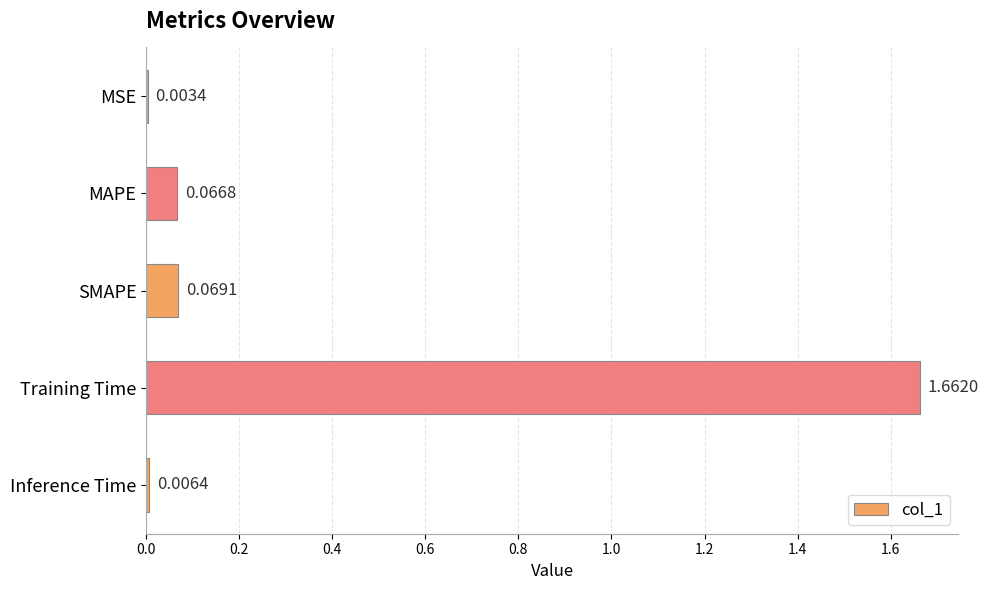

What is the sum of all values?

1.8